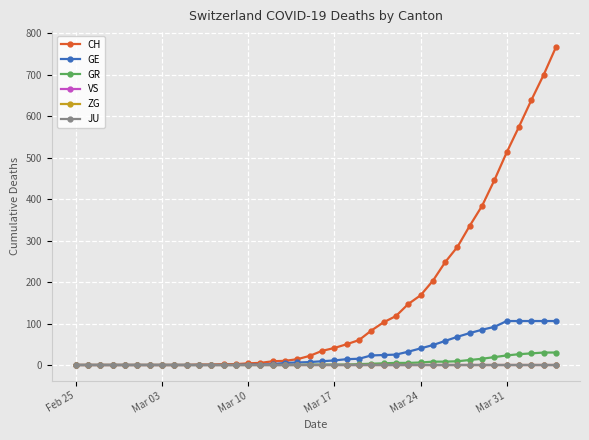

True or false: VS and ZG intersect in this chart.

False